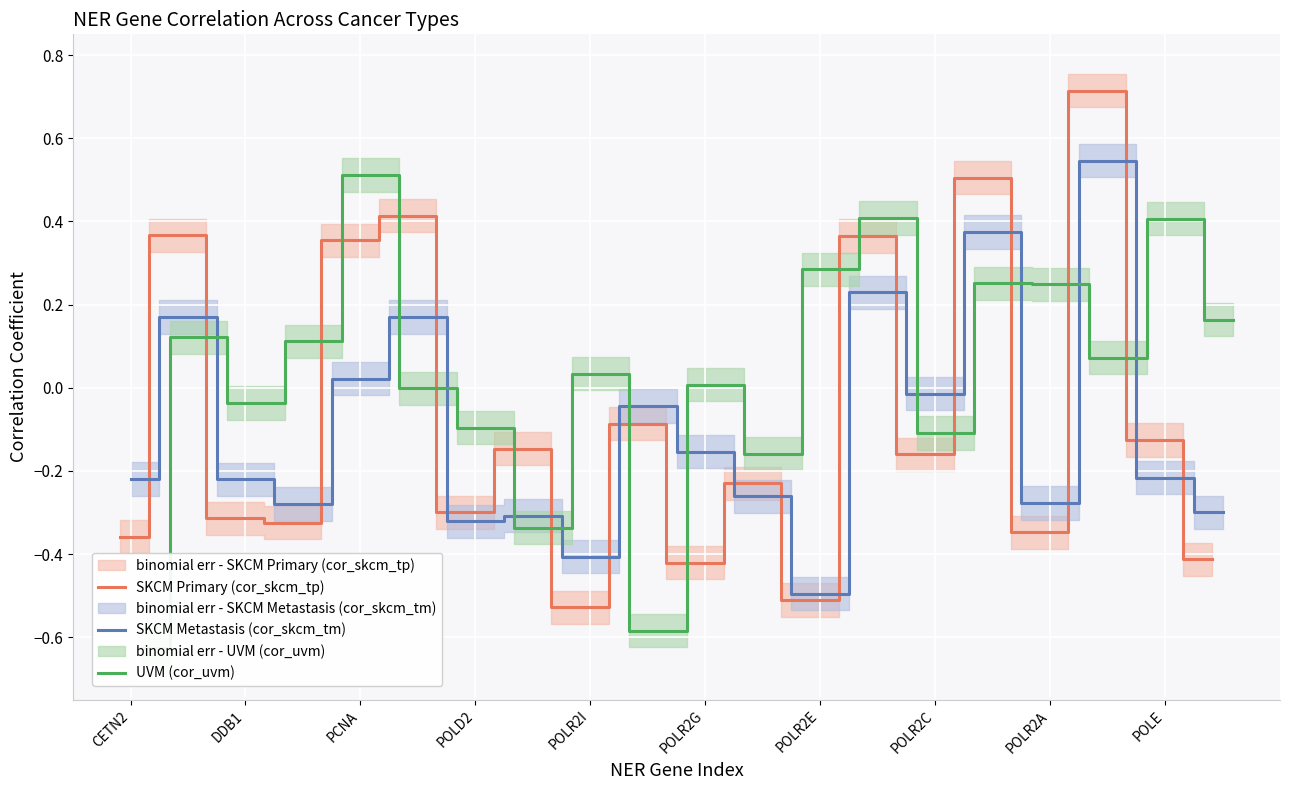

How many interior local peaks does the SKCM Primary (cor_skcm_tp) series have?

8